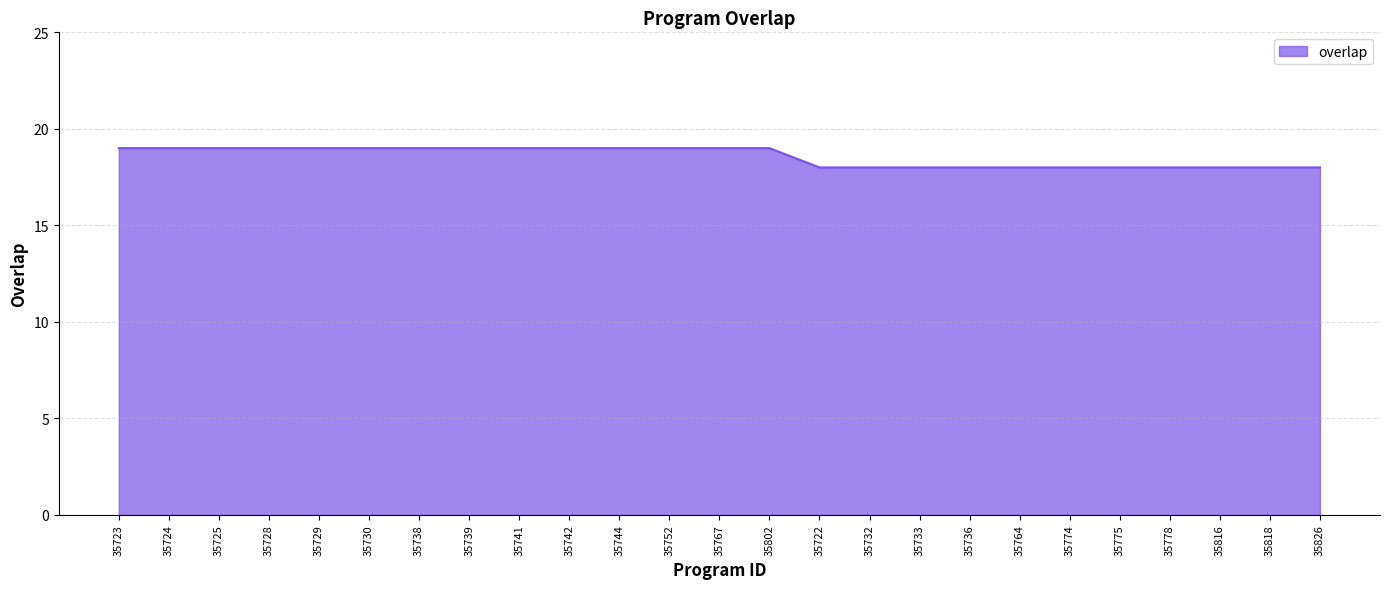

Is it true that the value at 35725 is 19?

True